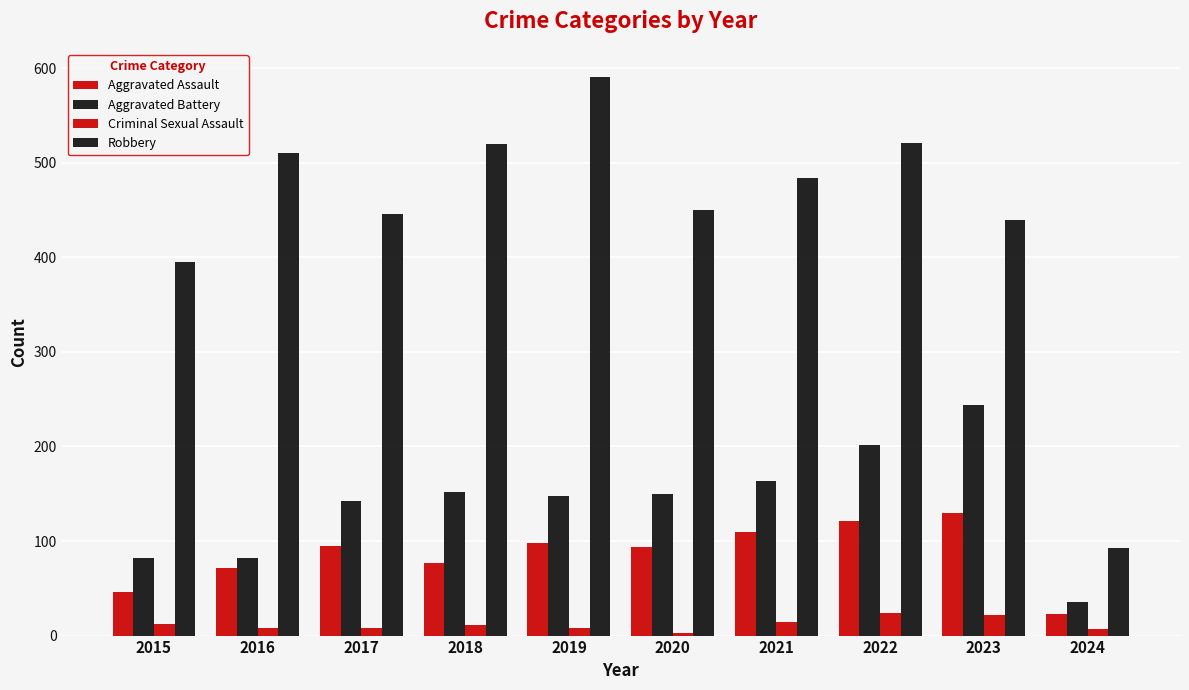

How many data points does each series have?

10